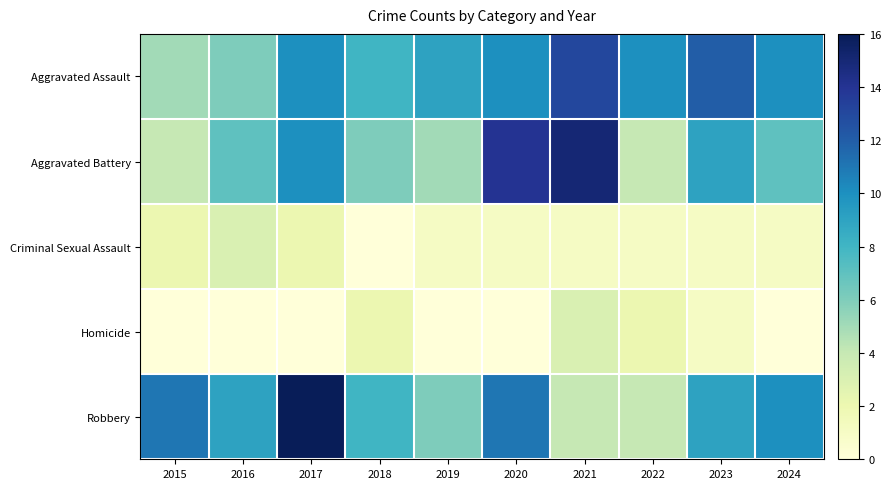

List the series in order of their peak value, highest first.

Robbery, Aggravated Battery, Aggravated Assault, Criminal Sexual Assault, Homicide